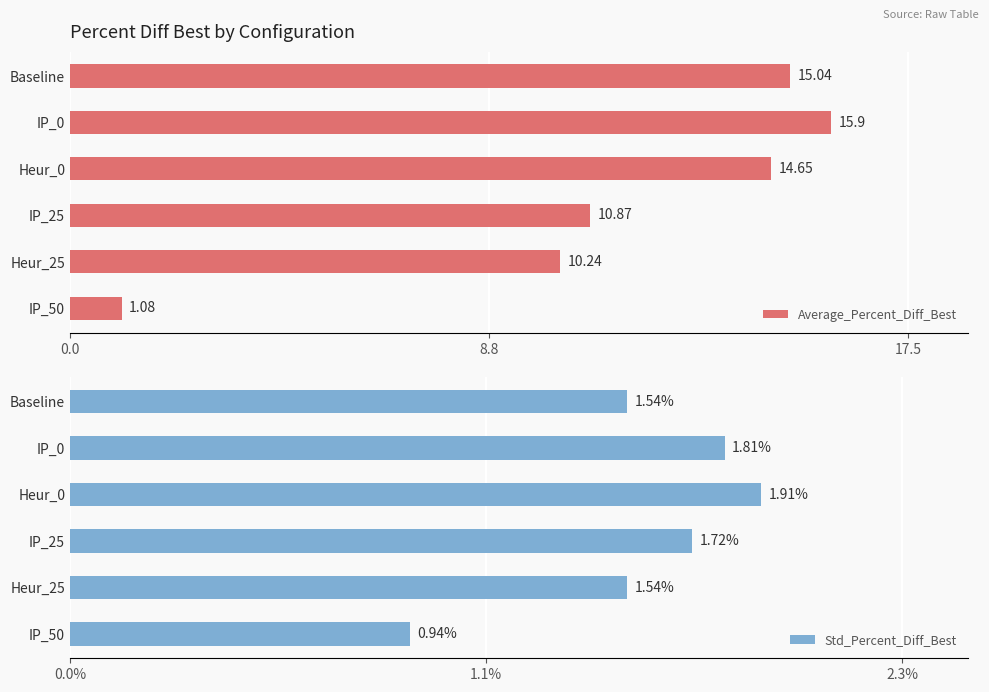

What is the average value of the Average_Percent_Diff_Best series?

11.3